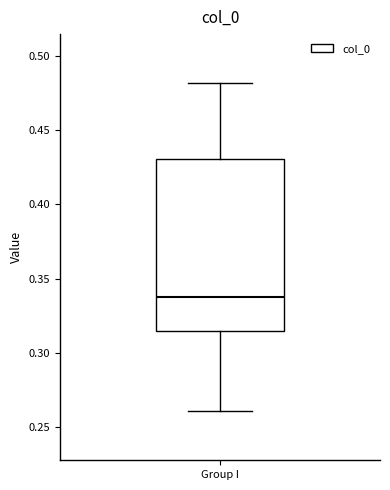

Transcribe this box plot: give where the median line is, the range the box spans, and where the two whiskers end, as read against the y-axis. The values are not printed on the chart, so give them approximately, as read against the axis.

median 0.340, box 0.315 to 0.430, whiskers 0.260 to 0.480